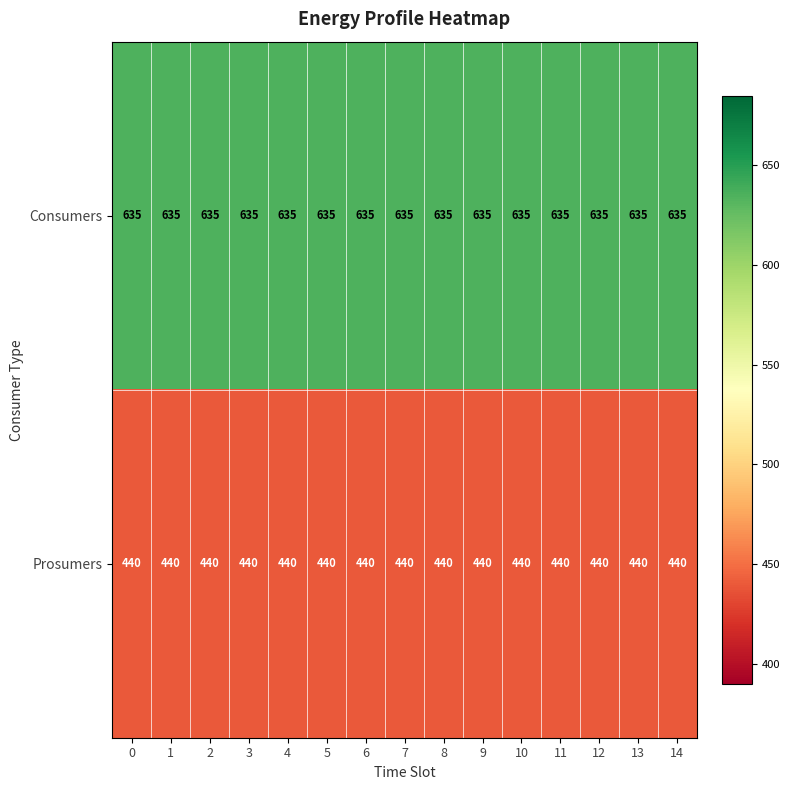

List the series in order of their peak value, highest first.

Consumers, Prosumers